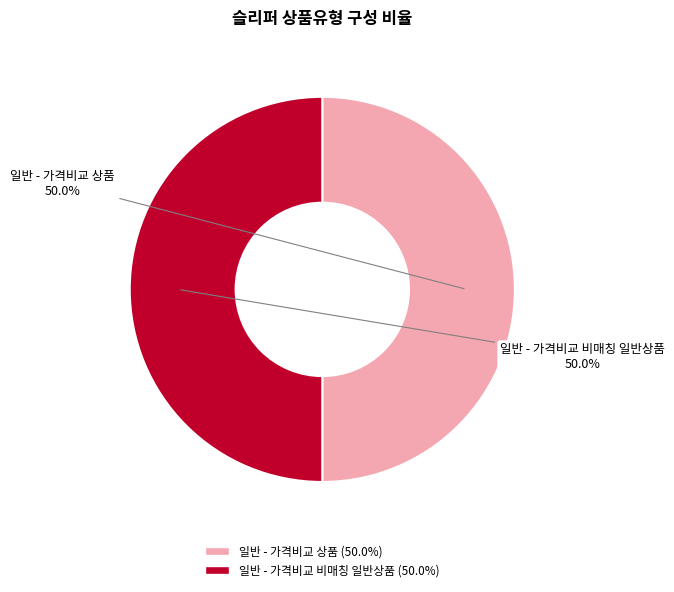

What percentage is NOT represented by 일반 - 가격비교 비매칭 일반상품?

50.0%